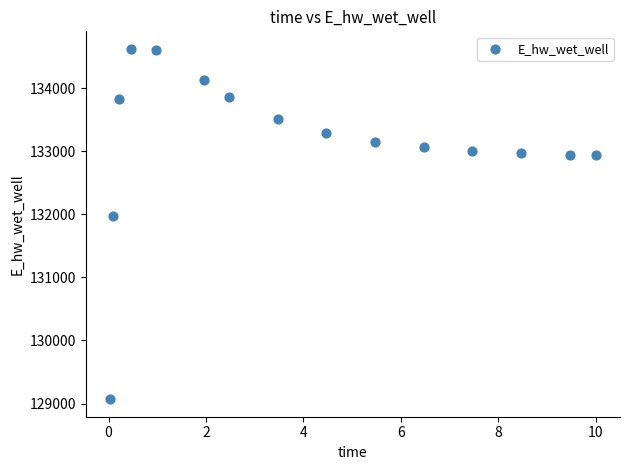

What Y value in the scatter plot is closest to 131846?

131967.1